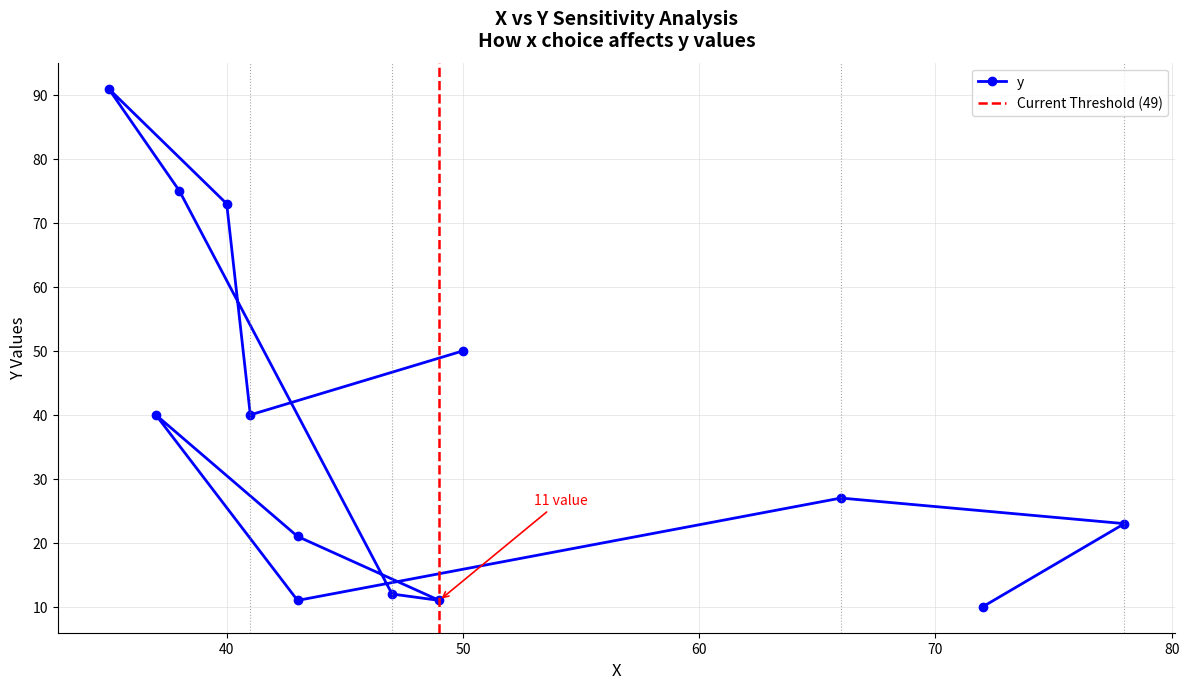

Reading right to left, what are all the values shown in this chart?

10	23	27	11	40	21	11	12	75	91	73	40	50